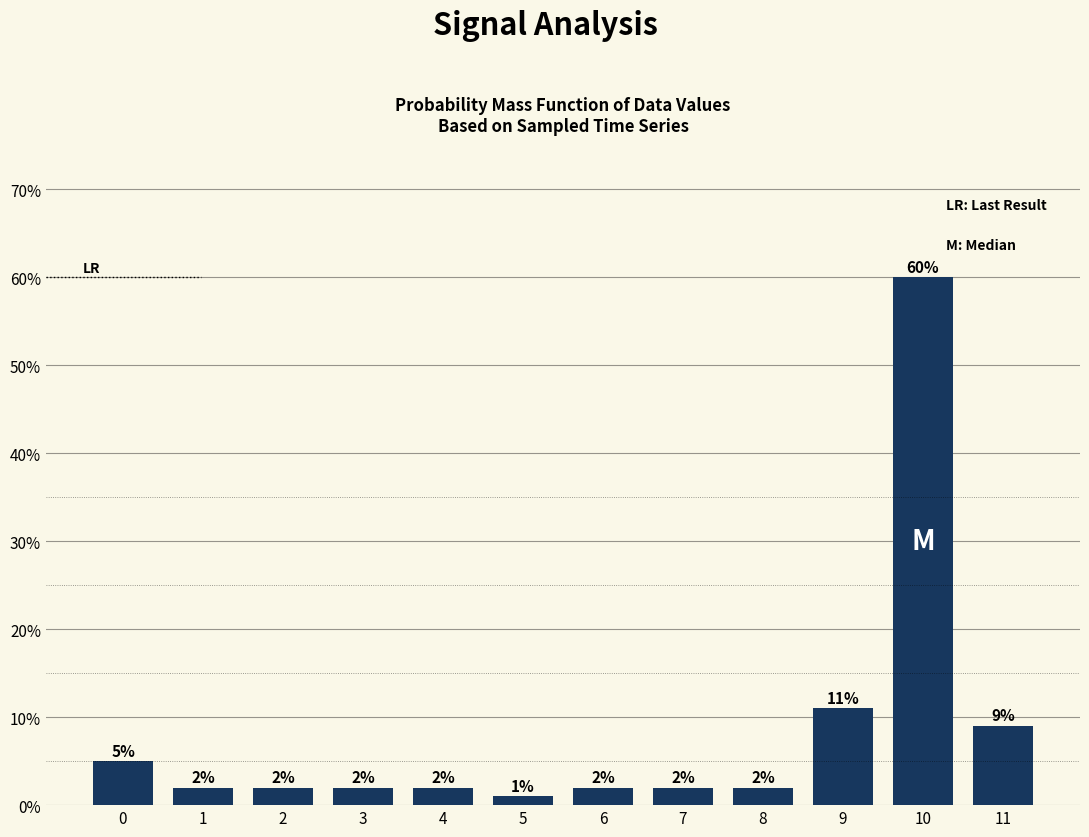

Reading right to left, what are all the values shown in this chart?

11=9	10=60	9=11	8=2	7=2	6=2	5=1	4=2	3=2	2=2	1=2	0=5